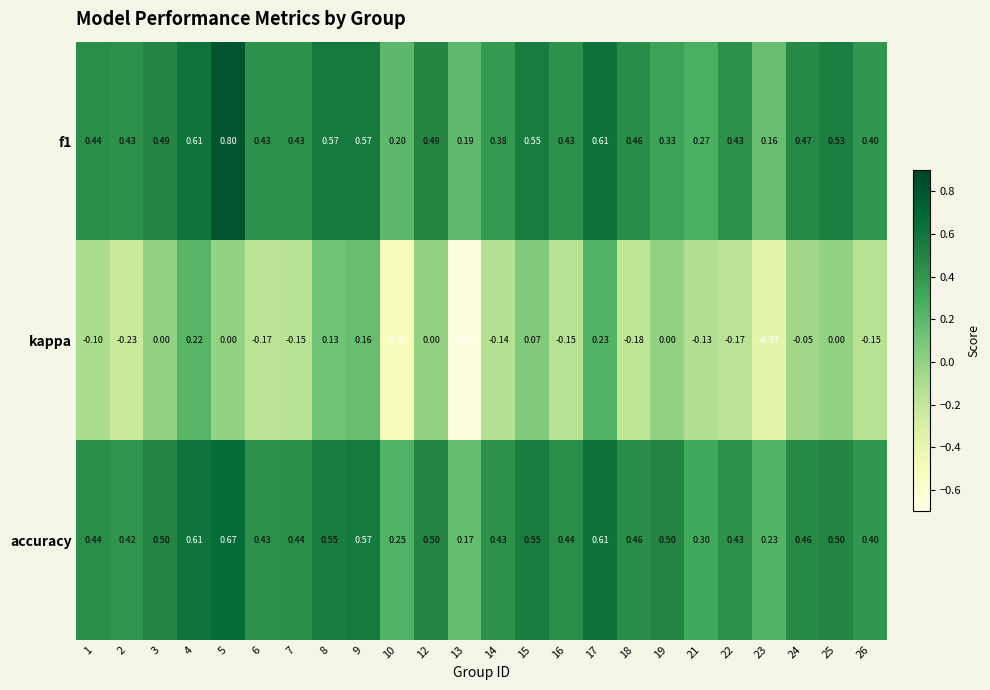

Which series has the widest spread of values?

kappa